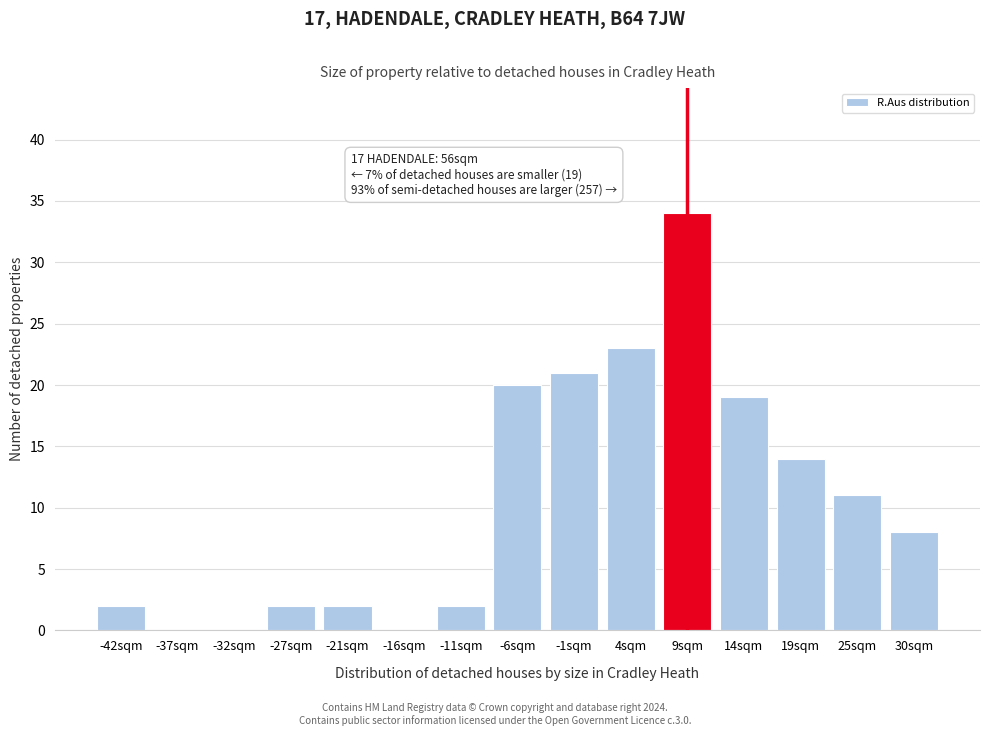

Reading right to left, what are all the values shown in this chart?

30sqm=8	25sqm=11	19sqm=14	14sqm=19	9sqm=34	4sqm=23	-1sqm=21	-6sqm=20	-11sqm=2	-16sqm=0	-21sqm=2	-27sqm=2	-32sqm=0	-37sqm=0	-42sqm=2